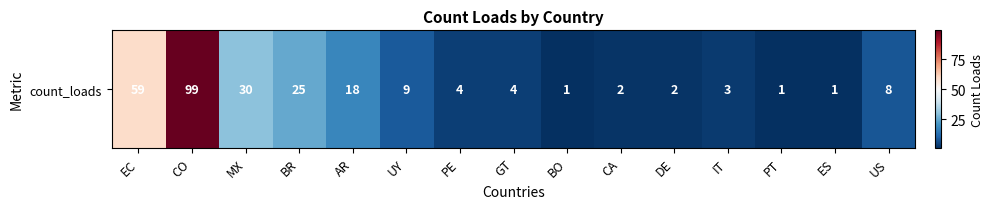

What is the ratio of the value at IT to the value at AR?

0.2